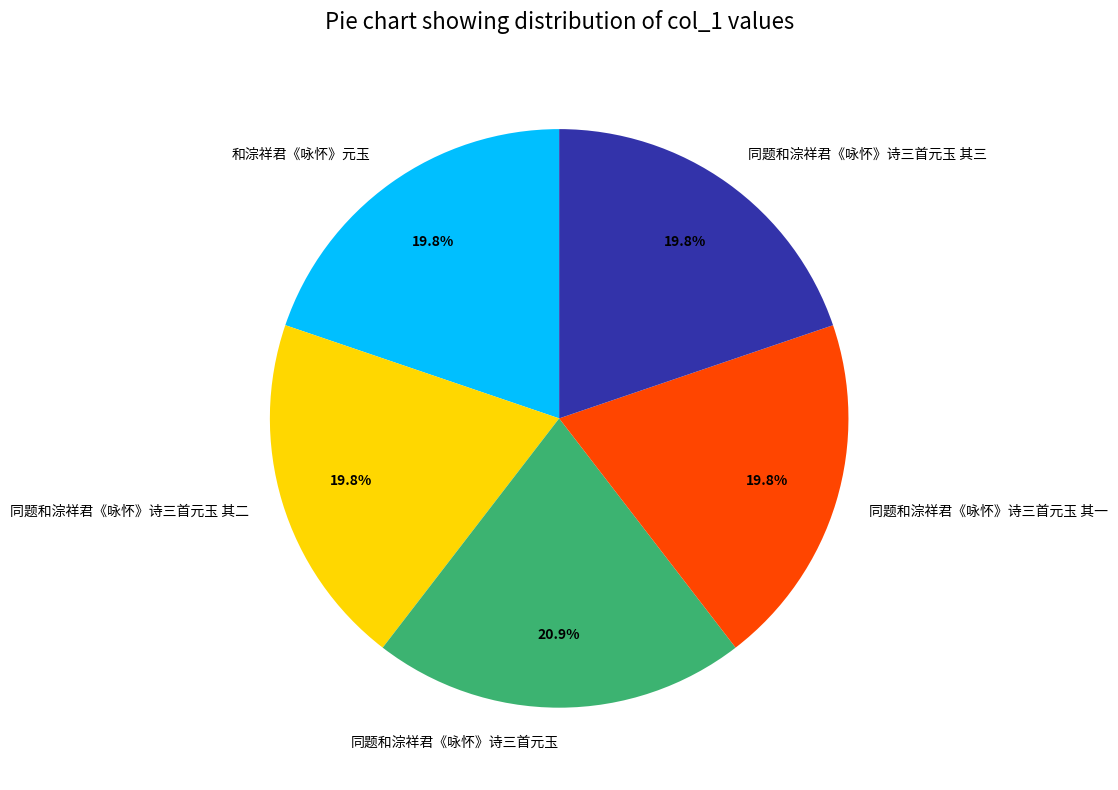

What portion of the pie excludes 同题和淙祥君《咏怀》诗三首元玉 其二?

80.2%